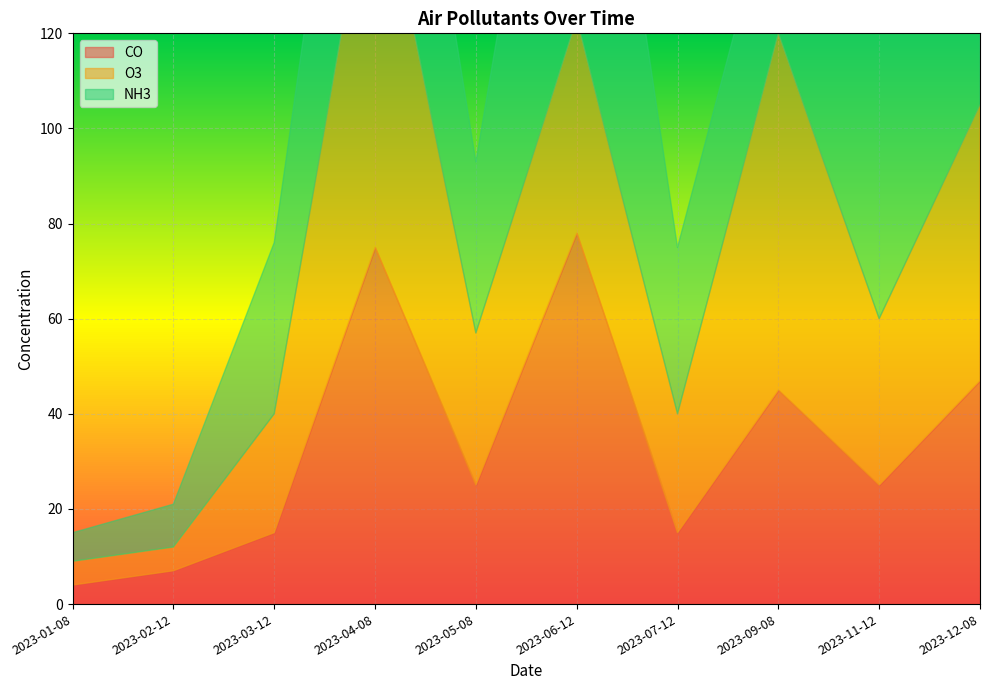

Reading left to right, list all the values displayed in this chart.

CO: 4	7	15	75	25	78	15	45	25	47
O3: 5	5	25	85	32	45	25	75	35	58
NH3: 6	9	36	65	36	95	35	35	63	95